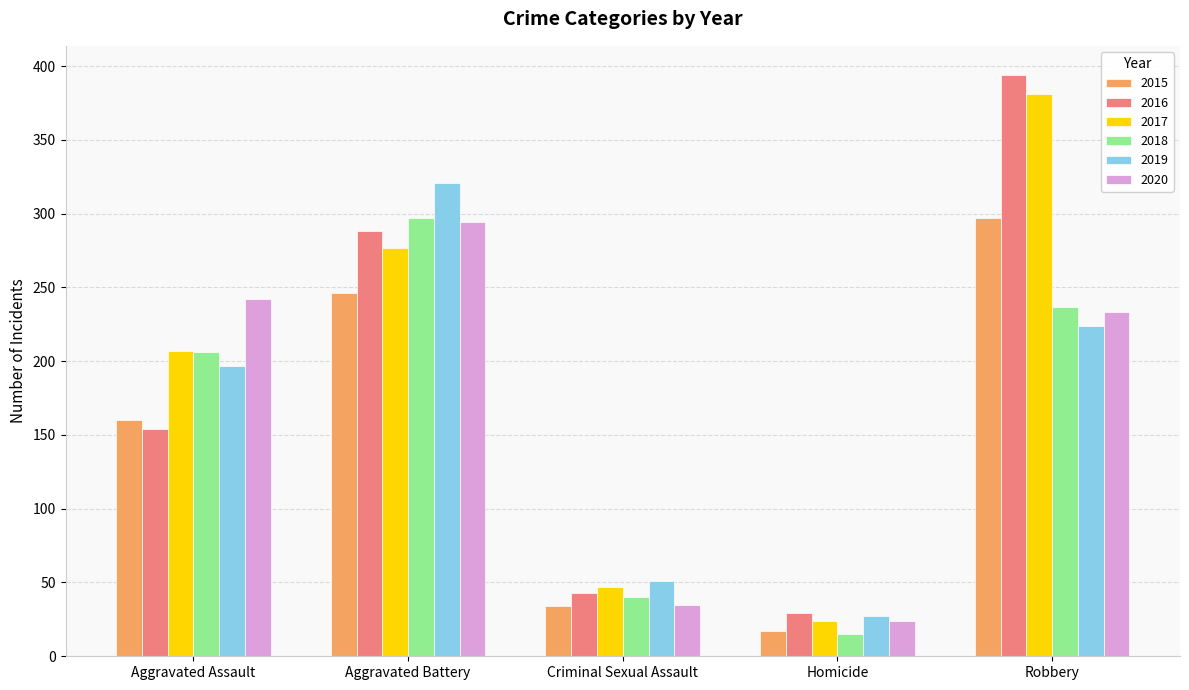

What position from the right is Homicide?

2